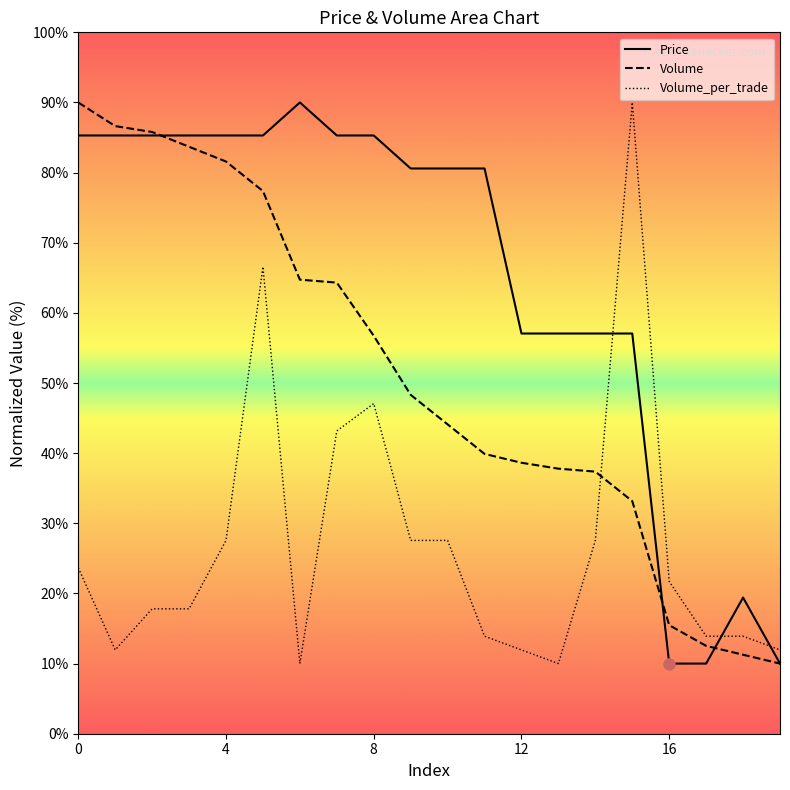

What is the maximum value shown in the chart?

90.0